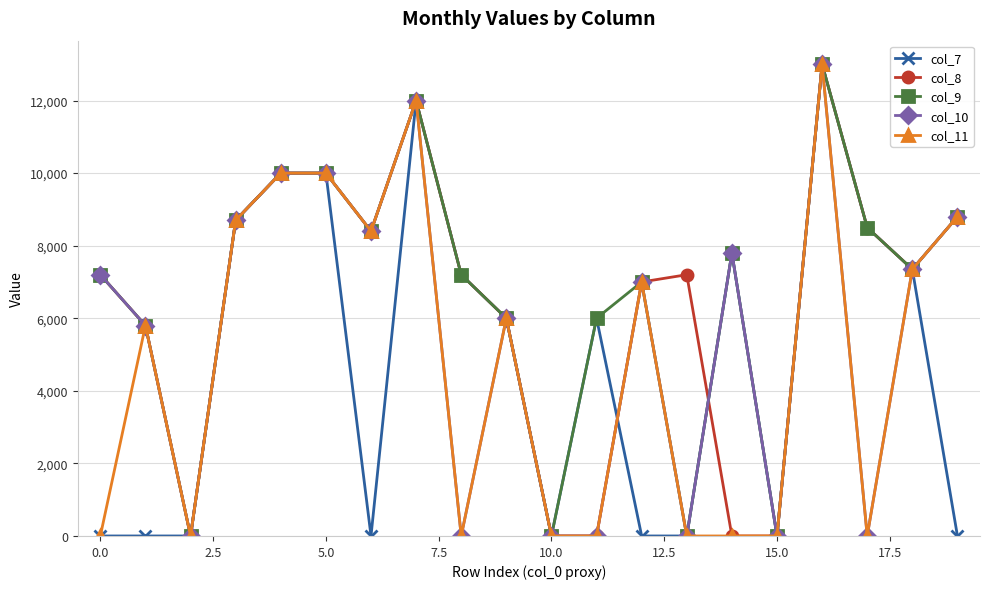

What is the sum of all col_10 values?

112050